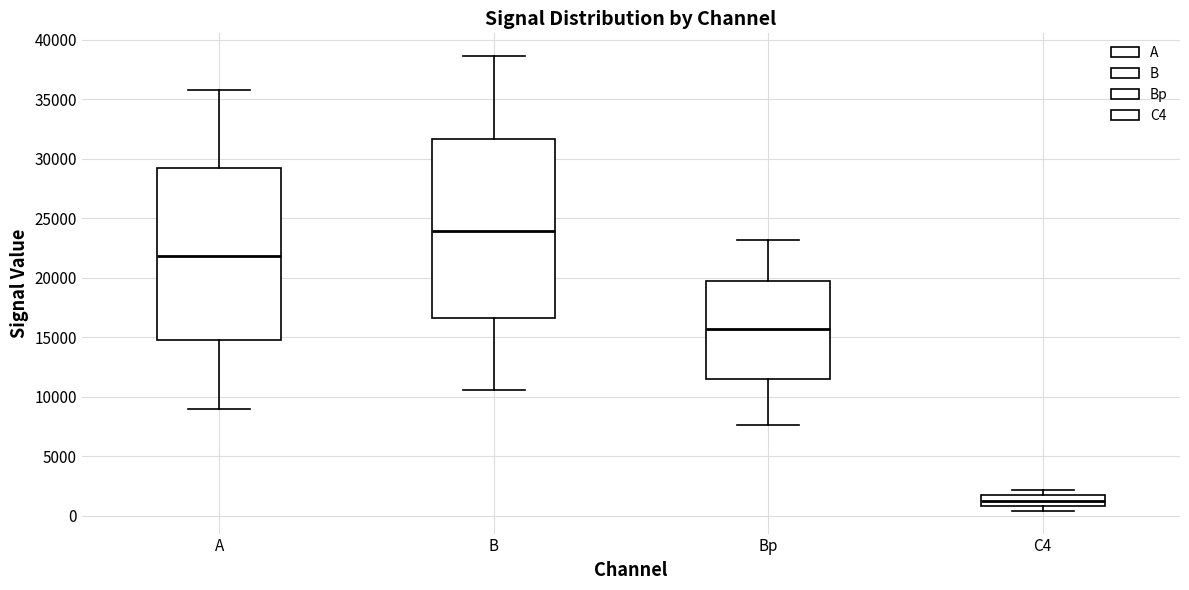

Reading left to right, transcribe this box plot: for each box, give where its median line is, the range the box spans, and where its two whiskers end, as read against the y-axis. The values are not printed on the chart, so give them approximately, as read against the axis.

A: median 22000, box 15000 to 29000, whiskers 9000 to 35500
B: median 24000, box 16500 to 31500, whiskers 10500 to 38500
Bp: median 15500, box 11500 to 19500, whiskers 7500 to 23000
C4: median 1500, box 1000 to 2000, whiskers 500 to 2000 (just above the box's upper edge)